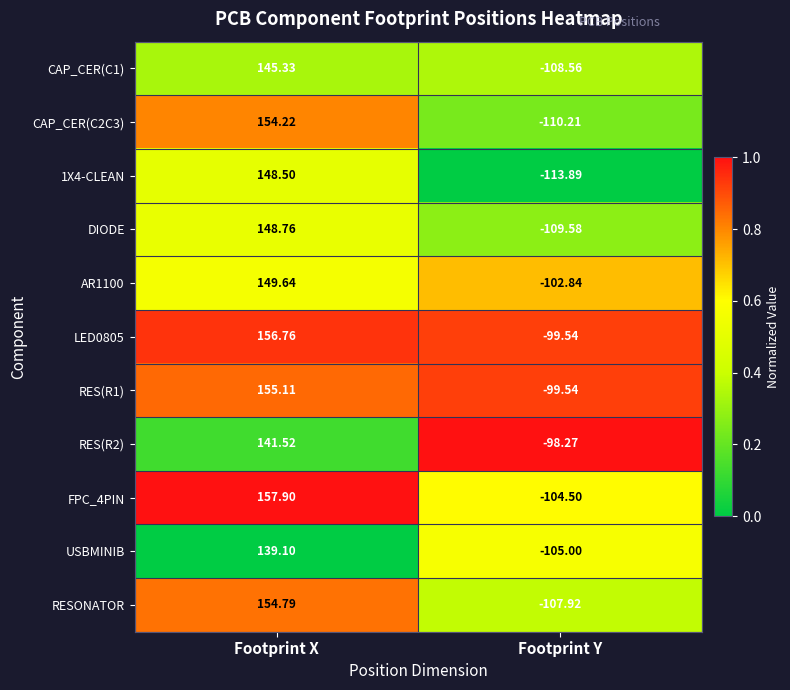

Is the value of CAP_CER(C1) at Footprint X greater than the value of 1X4-CLEAN at Footprint Y?

Yes